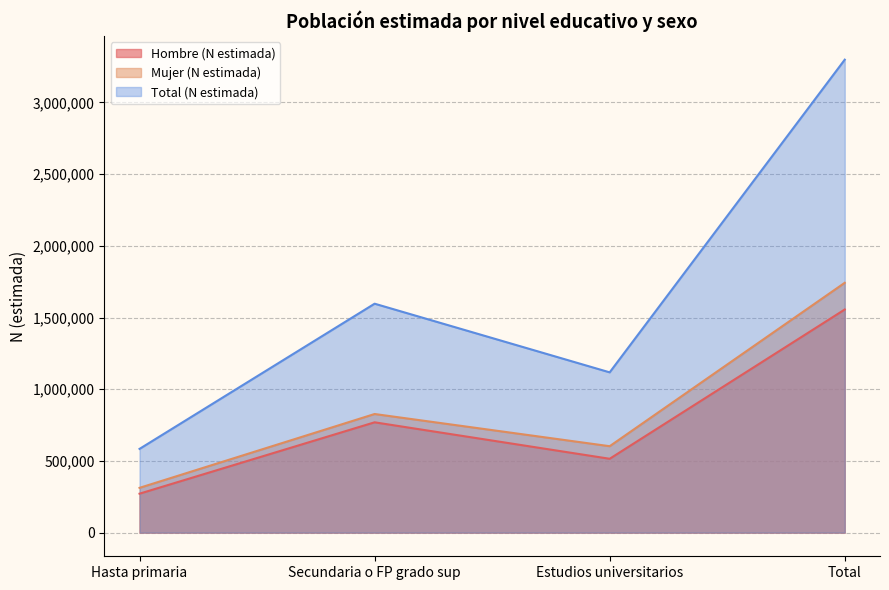

At which category is the sum across all series the highest?

Total